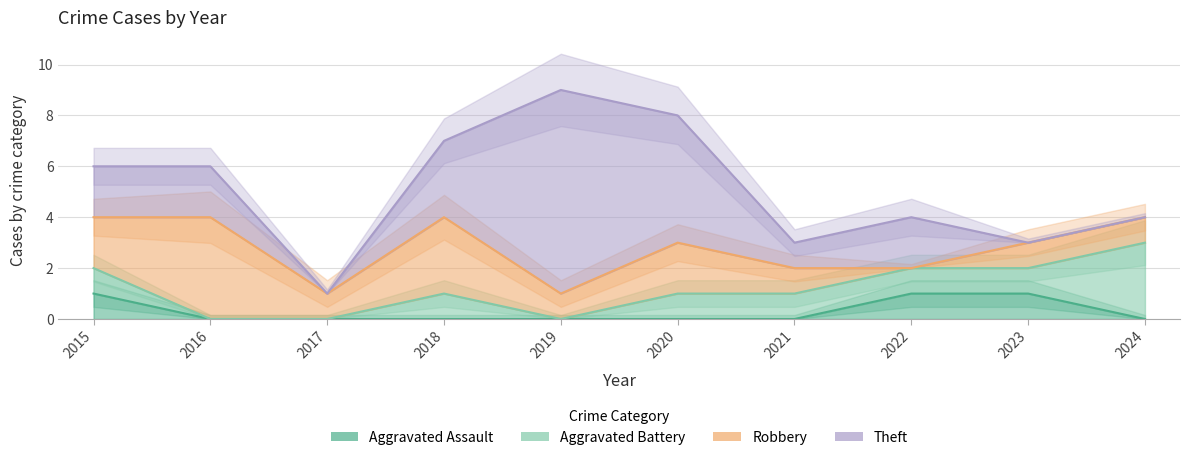

Where is the first local maximum for Robbery?

2016